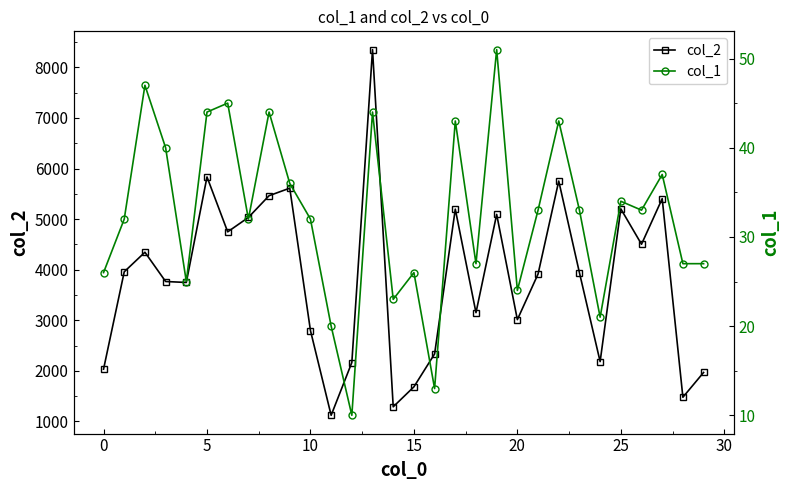

What is the label of the 12th point from the left?

11